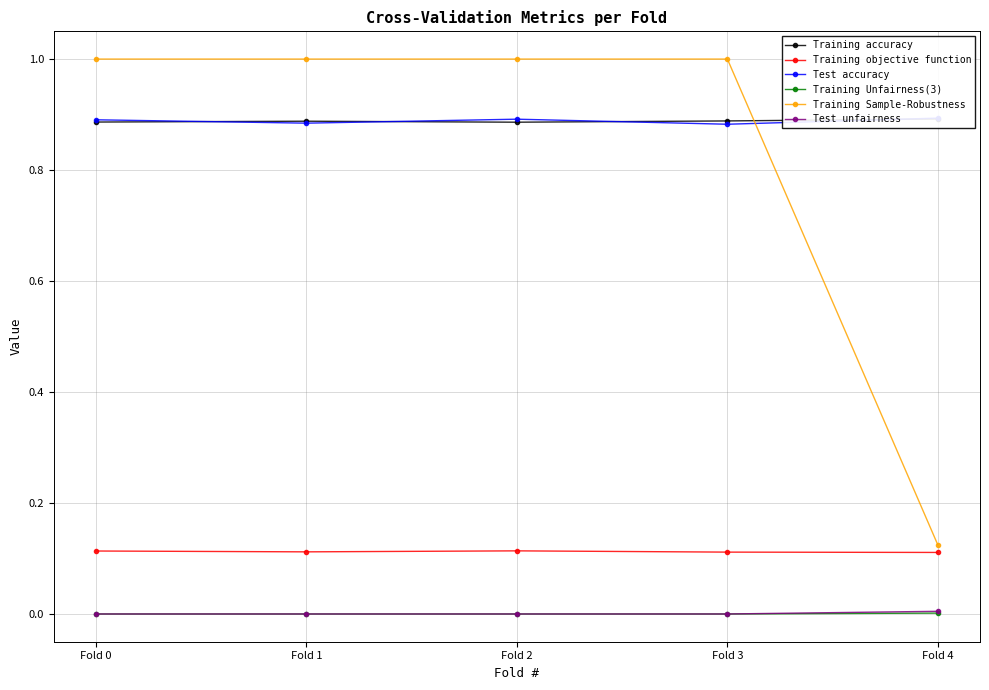

Reading left to right, transcribe all the data shown in this chart.

Training accuracy: Fold 0=0.9	Fold 1=0.9	Fold 2=0.9	Fold 3=0.9	Fold 4=0.9
Training objective function: Fold 0=0.1	Fold 1=0.1	Fold 2=0.1	Fold 3=0.1	Fold 4=0.1
Test accuracy: Fold 0=0.9	Fold 1=0.9	Fold 2=0.9	Fold 3=0.9	Fold 4=0.9
Training Unfairness(3): Fold 0=0.0	Fold 1=0.0	Fold 2=0.0	Fold 3=0.0	Fold 4=0.0
Training Sample-Robustness: Fold 0=1.0	Fold 1=1.0	Fold 2=1.0	Fold 3=1.0	Fold 4=0.1
Test unfairness: Fold 0=0.0	Fold 1=0.0	Fold 2=0.0	Fold 3=0.0	Fold 4=0.0